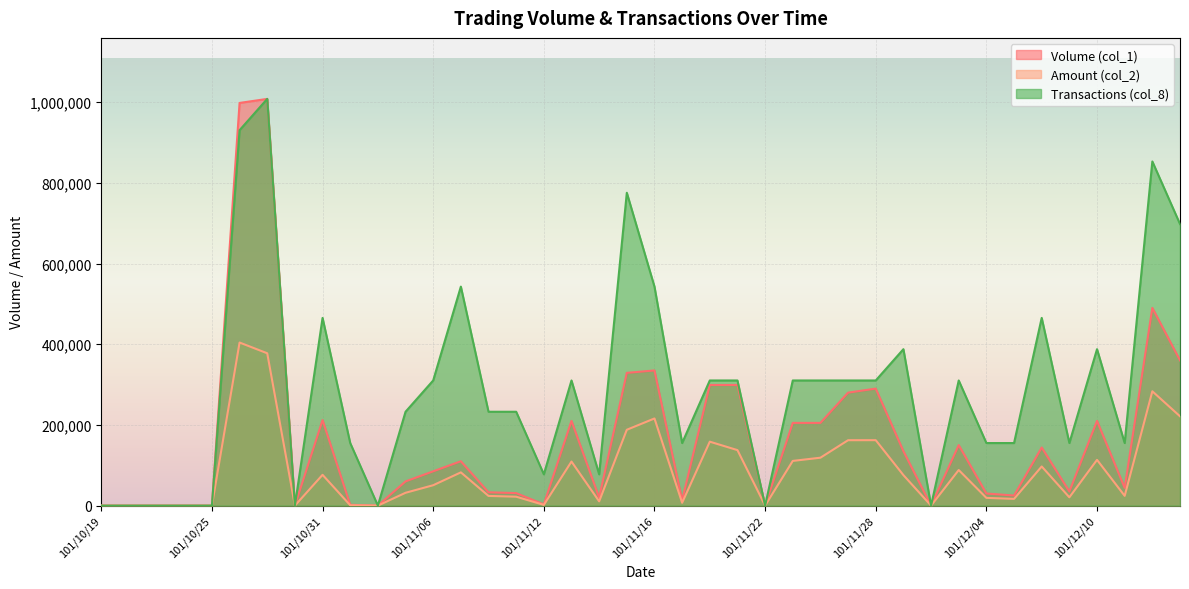

Reading right to left, list all the values displayed in this chart.

Volume (col_1): 360000.0	490000.0	44000.0	210000.0	35000.0	144000.0	25000.0	30000.0	150000.0	0.0	135000.0	290000.0	280000.0	205000.0	205000.0	0.0	299000.0	299000.0	13000.0	335000.0	329000.0	20000.0	210000.0	3000.0	31000.0	33000.0	110000.0	85000.0	60000.0	0.0	2000.0	212000.0	0.0	1008000.0	998000.0	0.0	0.0	0.0	0.0	0.0
Amount (col_2): 221390.0	283350.0	24200.0	113400.0	20600.0	97020.0	16700.0	19200.0	88200.0	0.0	75600.0	162200.0	162100.0	118750.0	110800.0	0.0	137540.0	158470.0	7030.0	216000.0	187980.0	10600.0	109200.0	1800.0	22100.0	24030.0	82400.0	50550.0	31800.0	0.0	880.0	76320.0	0.0	377550.0	404190.0	0.0	0.0	0.0	0.0	0.0
Transactions (col_8): 697846.2	852923.1	155076.9	387692.3	155076.9	465230.8	155076.9	155076.9	310153.8	0.0	387692.3	310153.8	310153.8	310153.8	310153.8	0.0	310153.8	310153.8	155076.9	542769.2	775384.6	77538.5	310153.8	77538.5	232615.4	232615.4	542769.2	310153.8	232615.4	0.0	155076.9	465230.8	0.0	1008000.0	930461.5	0.0	0.0	0.0	0.0	0.0